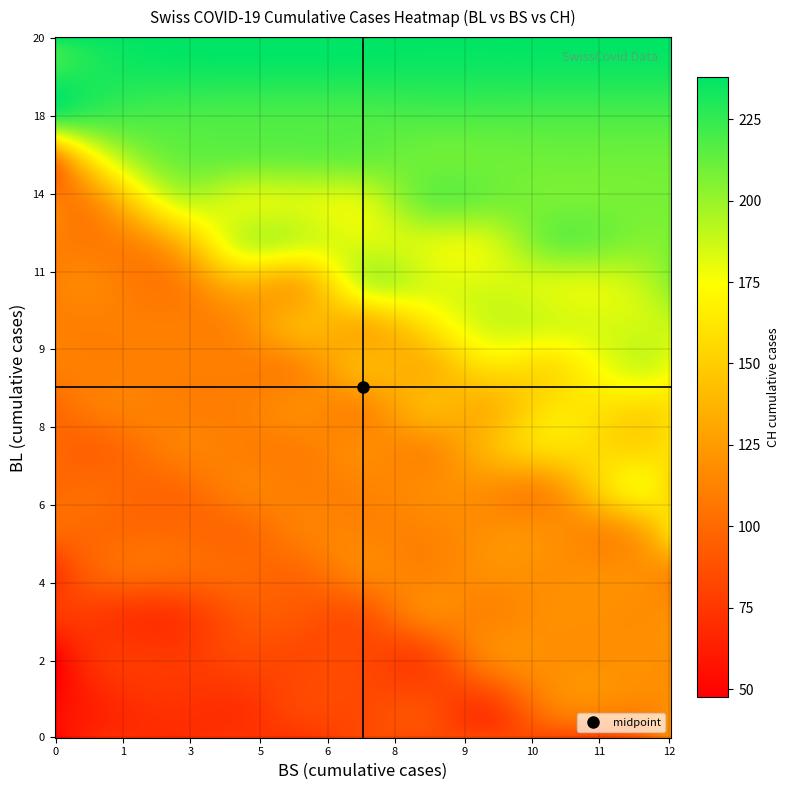

What is the difference between the highest and lowest values at 11?

106